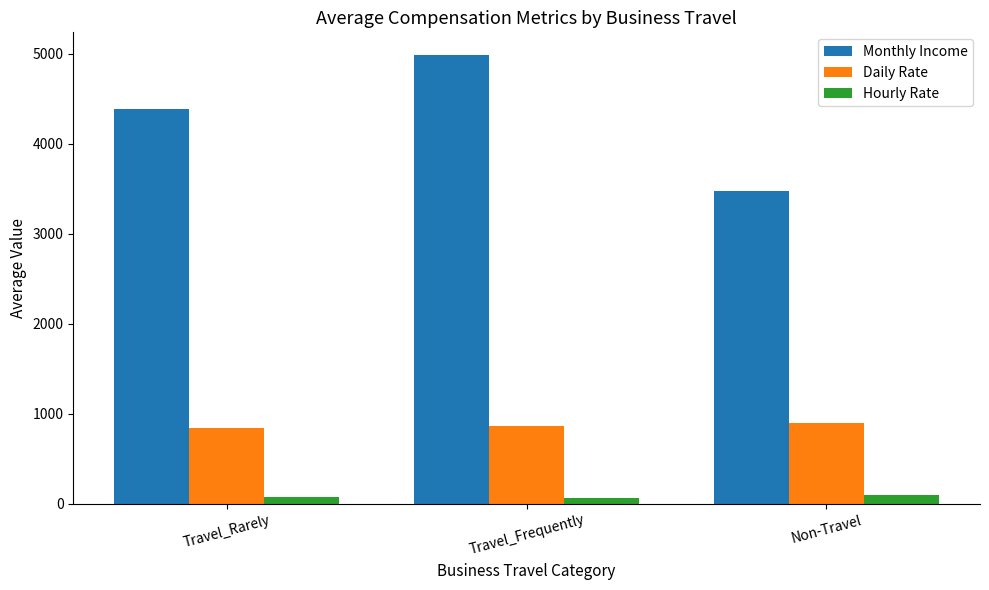

Where does the Hourly Rate series first go above 70?

Travel_Rarely